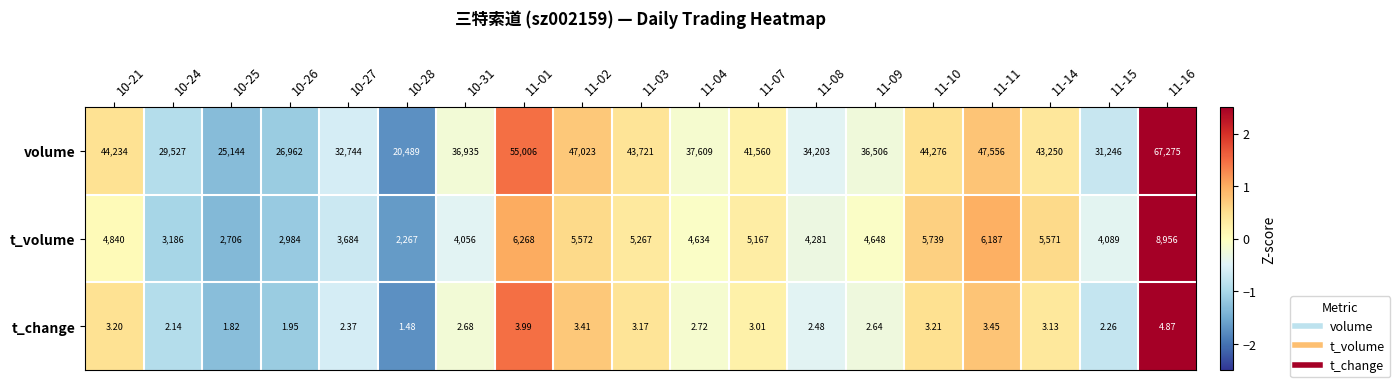

How many data points in t_volume are less than 4648?

9